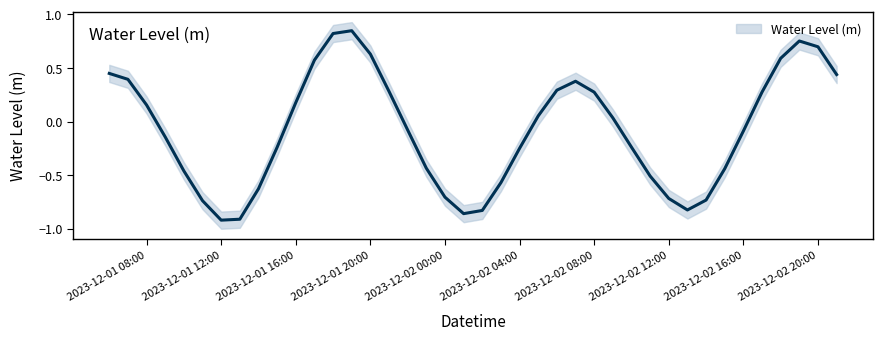

The Water Level (m) series shows -0.7 at 2023-12-02 12:00. True or false?

True